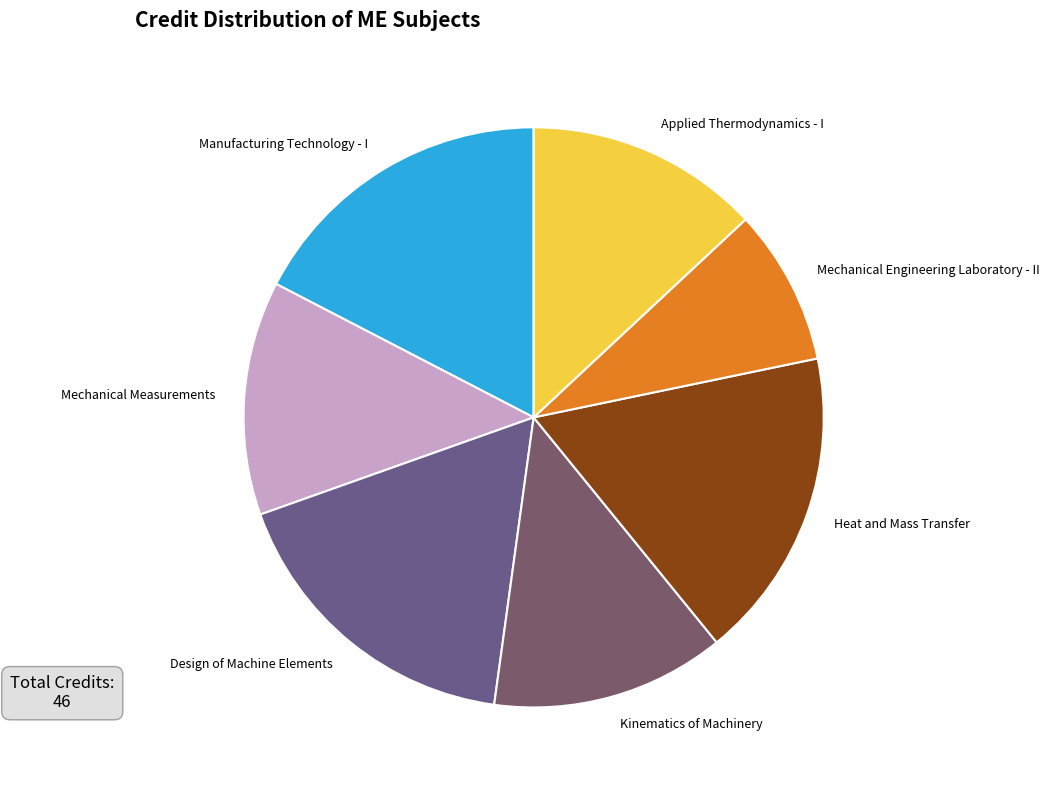

What is the ratio of the value at Mechanical Engineering Laboratory - II to the value at Applied Thermodynamics - I?

0.7